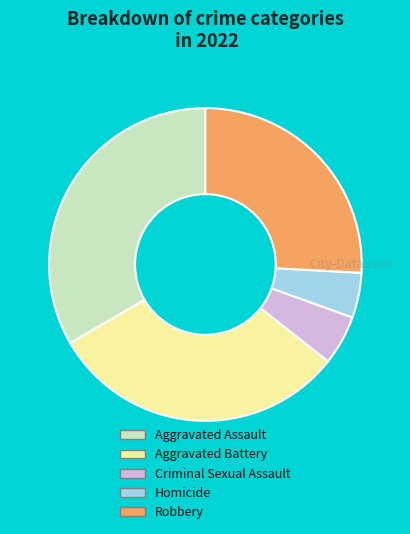

Between Aggravated Assault and Aggravated Battery, which is larger?

Aggravated Assault